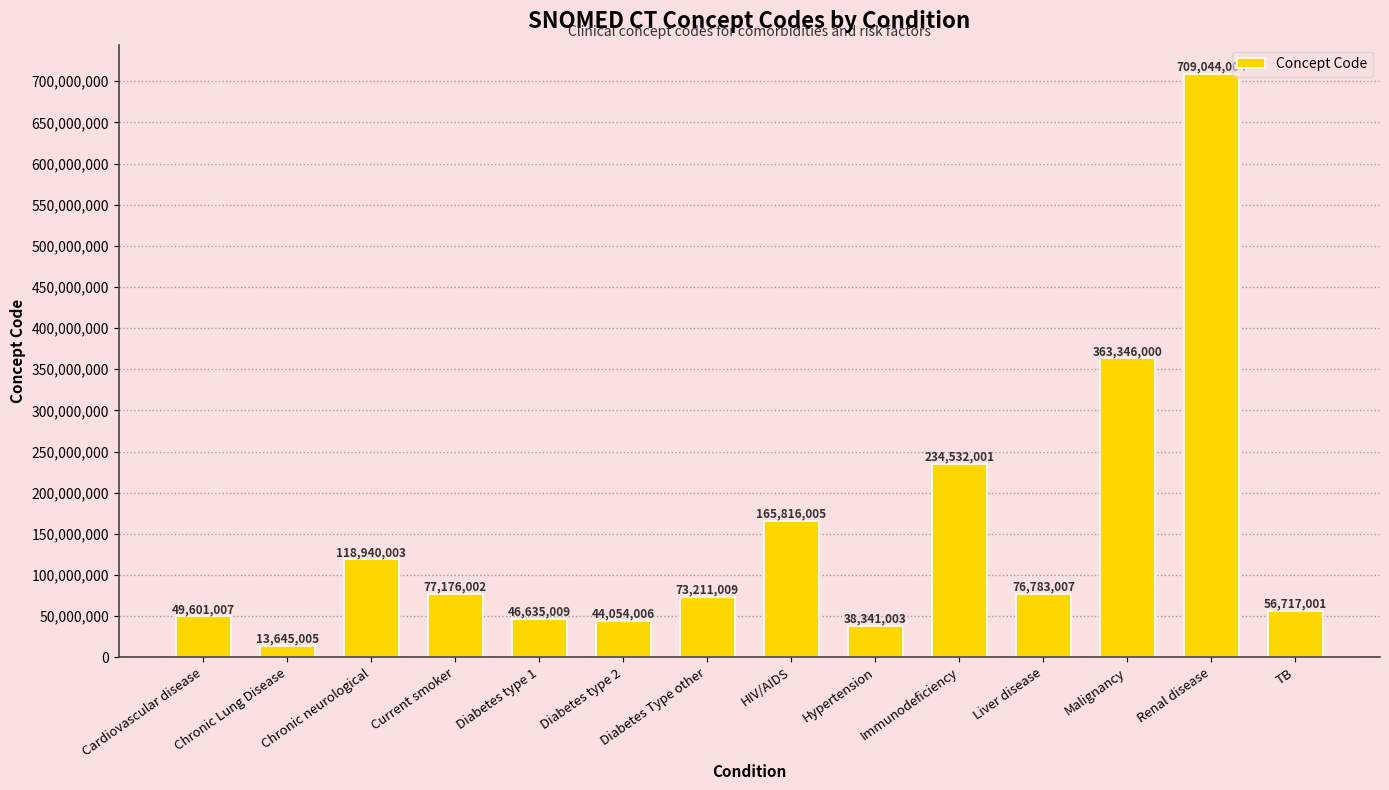

What is the maximum value shown in the chart?

709044004